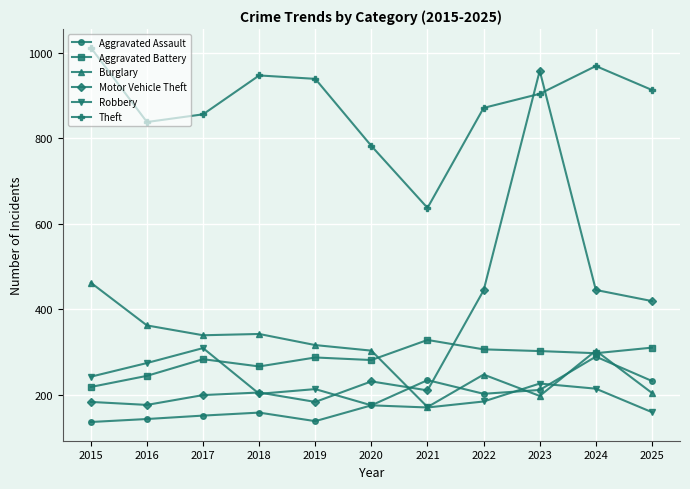

How many interior local valleys does the Theft series have?

2